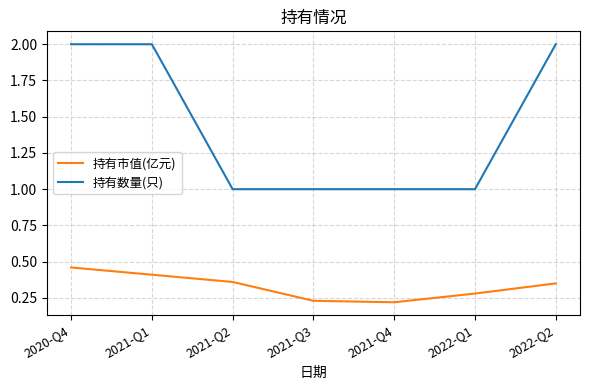

Is the value of 持有数量(只) at 2020-Q4 greater than the value of 持有市值(亿元) at 2021-Q4?

Yes